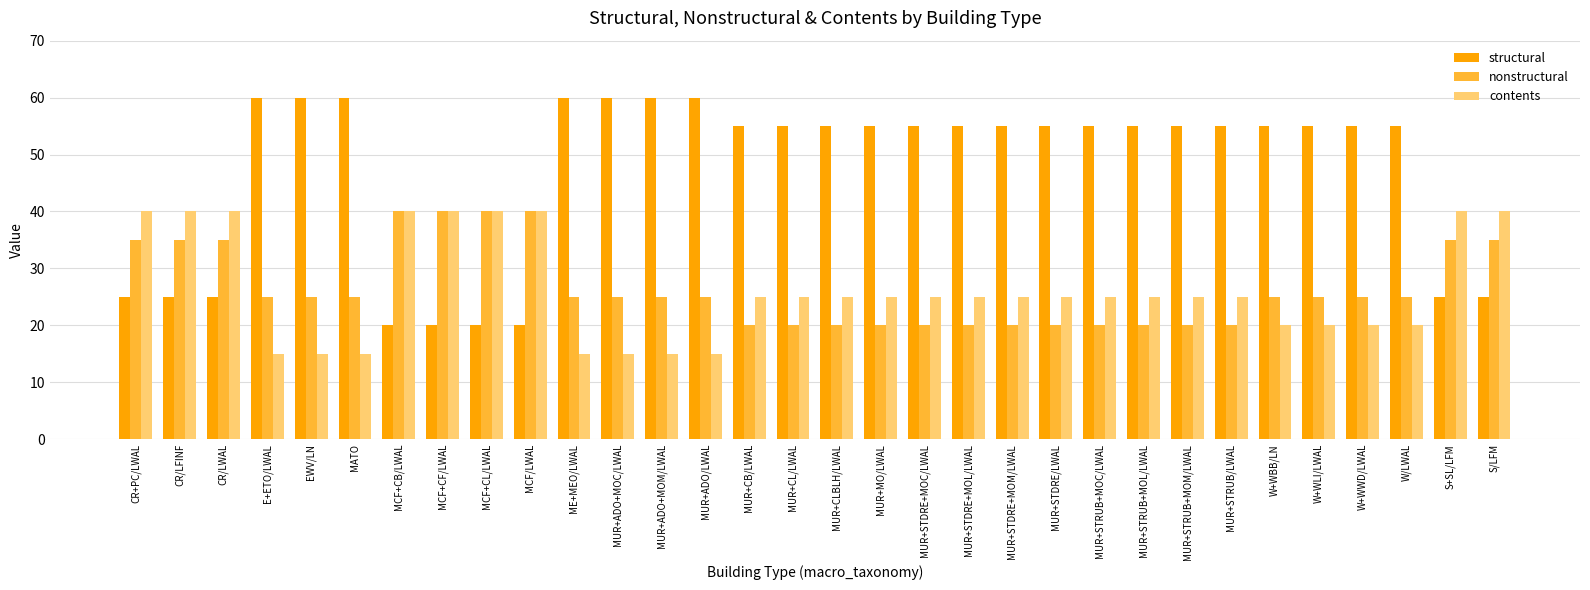

What is the difference between the second highest and minimum values in the nonstructural series?

20